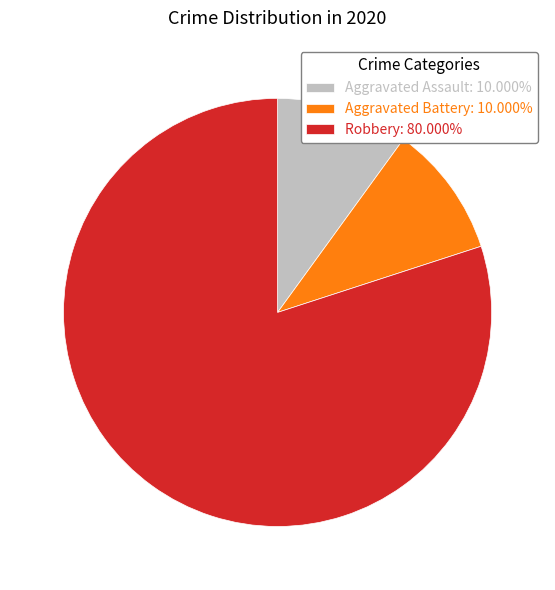

Approximately how many times larger is the value at Aggravated Battery: 10.000% compared to Aggravated Assault: 10.000%?

1.0